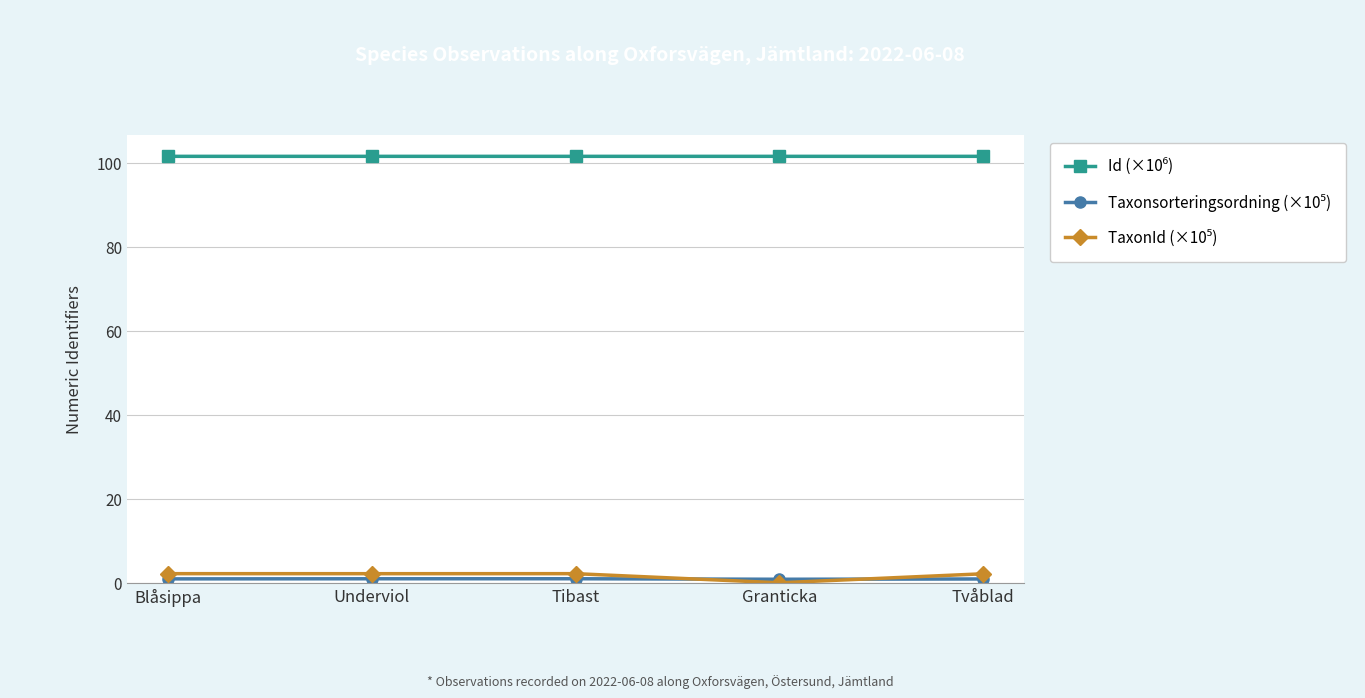

What is the label of the 5th point from the right?

Blåsippa